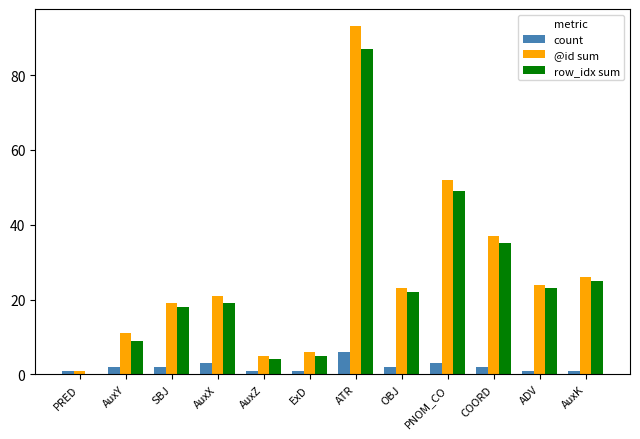

True or false: row_idx sum has a value of 21 at PNOM_CO.

False